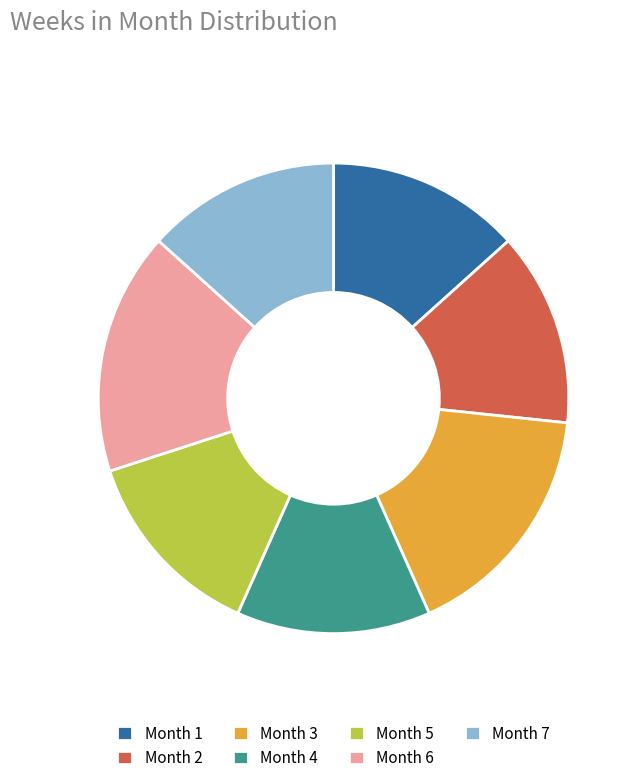

The Month 5 slice represents 7% of the pie. True or false?

False